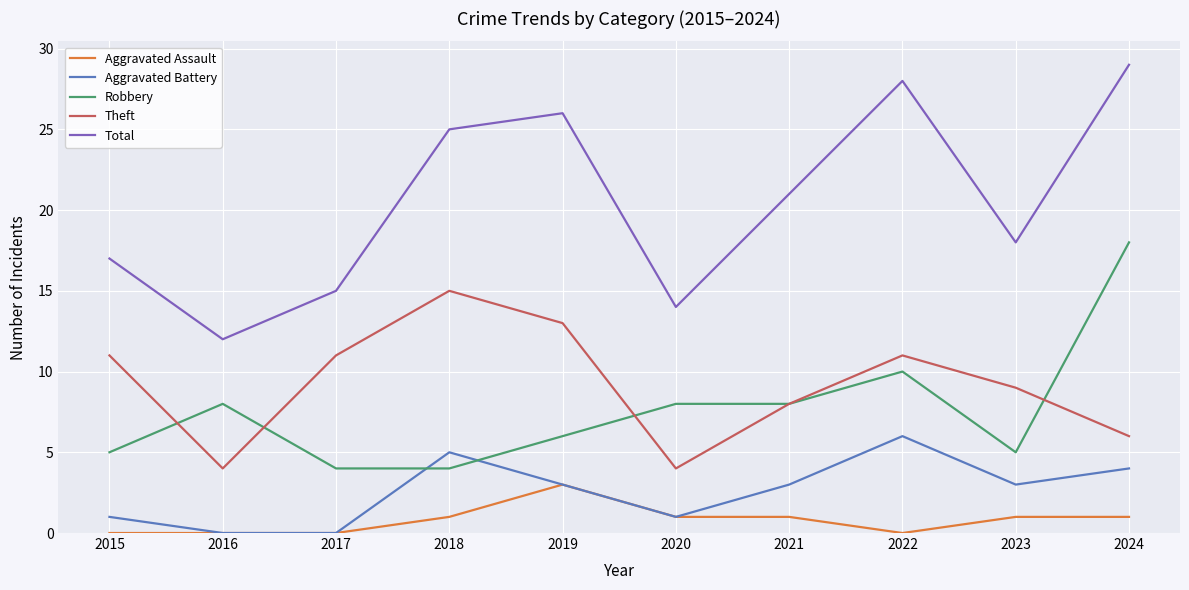

What is the highest value of the Total series?

29